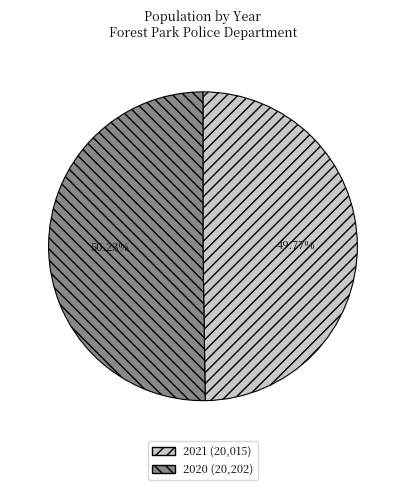

Is there any slice that represents more than half of the pie?

Yes